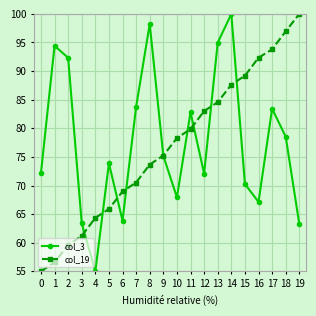

At which label does col_3 first exceed 75?

1